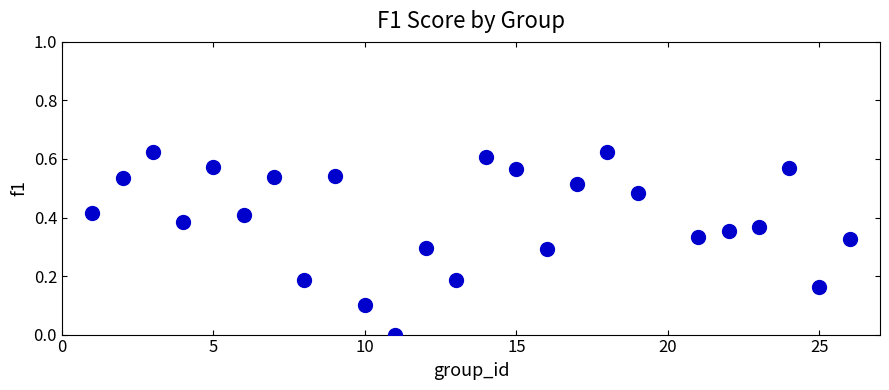

What is the range of X values (max minus min)?

25.0